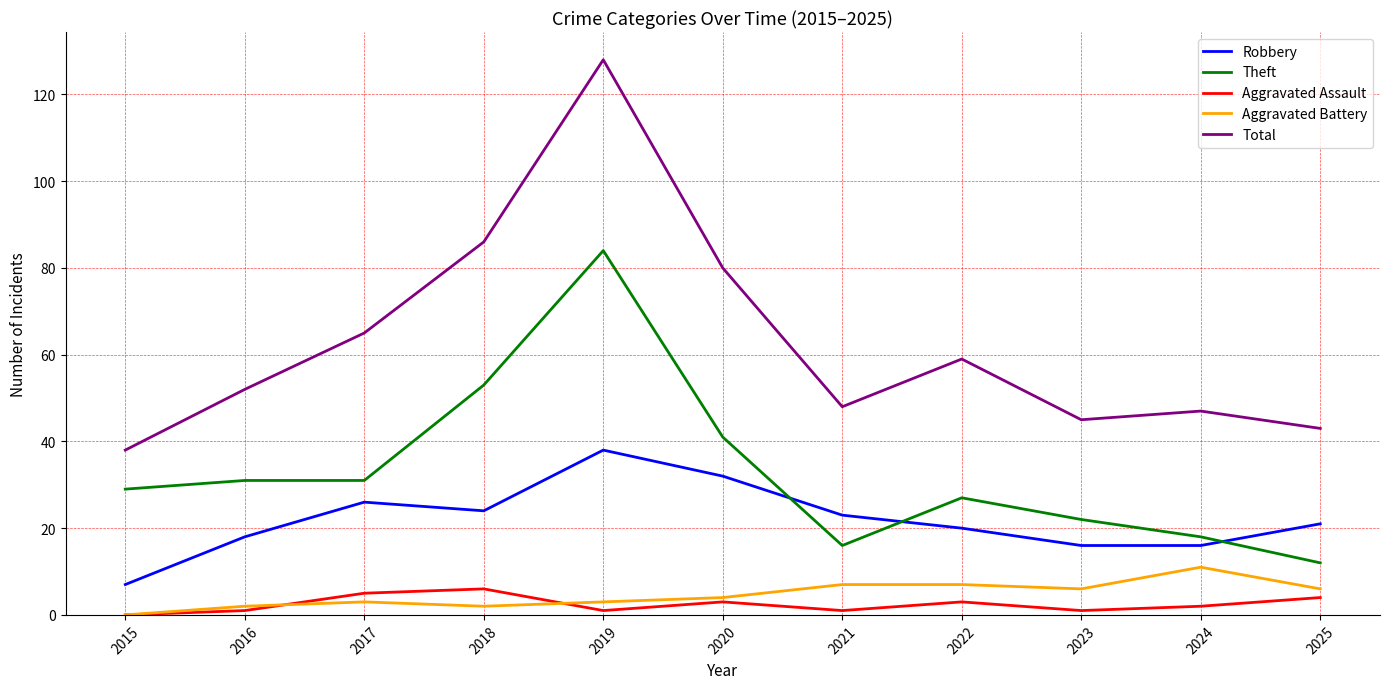

Does the chart have visible grid lines?

Yes